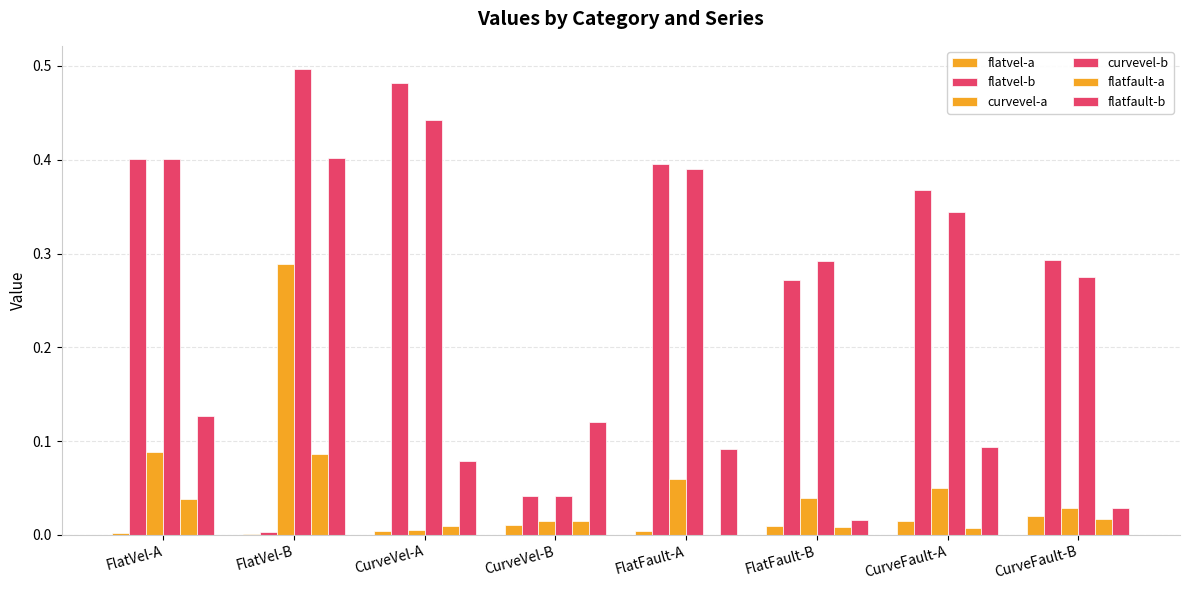

How many series are shown in this chart?

6